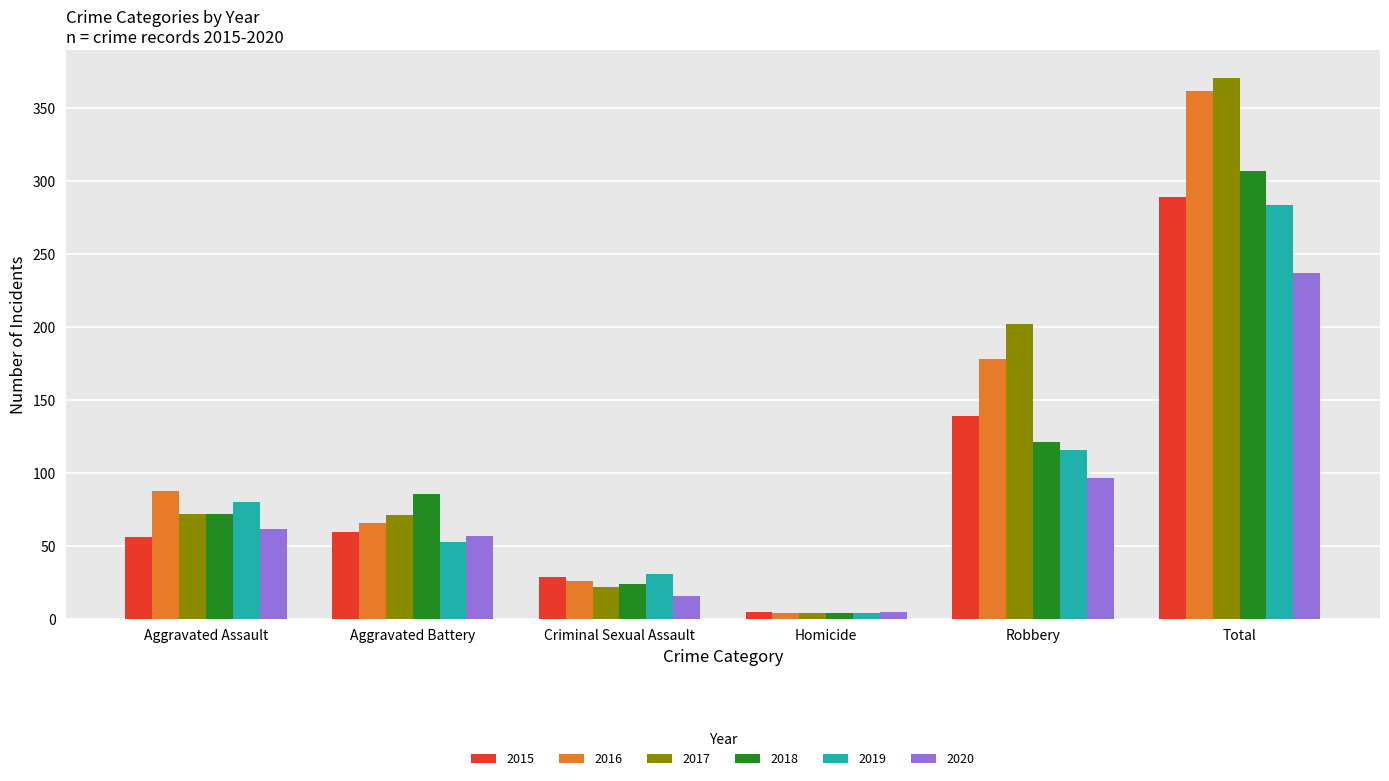

Is it true that 2016 equals 88 at Aggravated Assault?

True